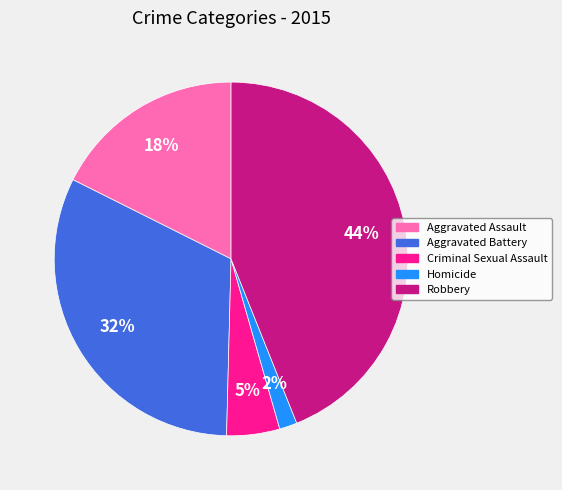

To the nearest percent, what is the average slice percentage?

20%